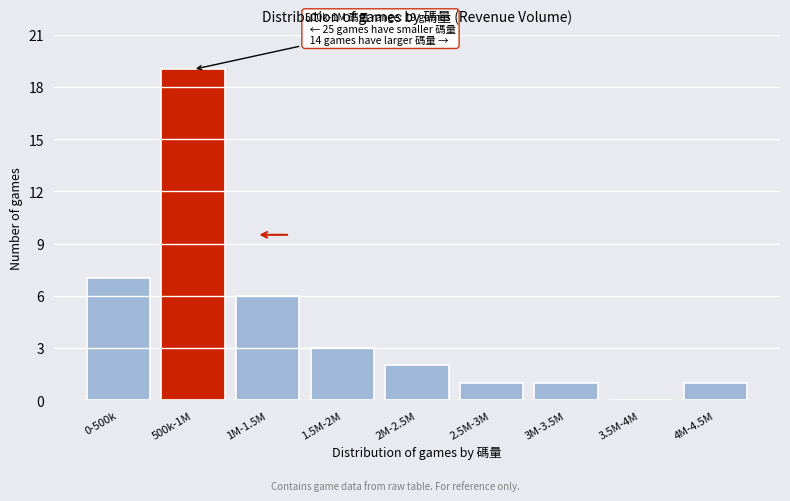

Reading left to right, transcribe all the data shown in this chart.

0-500k=7	500k-1M=19	1M-1.5M=6	1.5M-2M=3	2M-2.5M=2	2.5M-3M=1	3M-3.5M=1	3.5M-4M=0	4M-4.5M=1